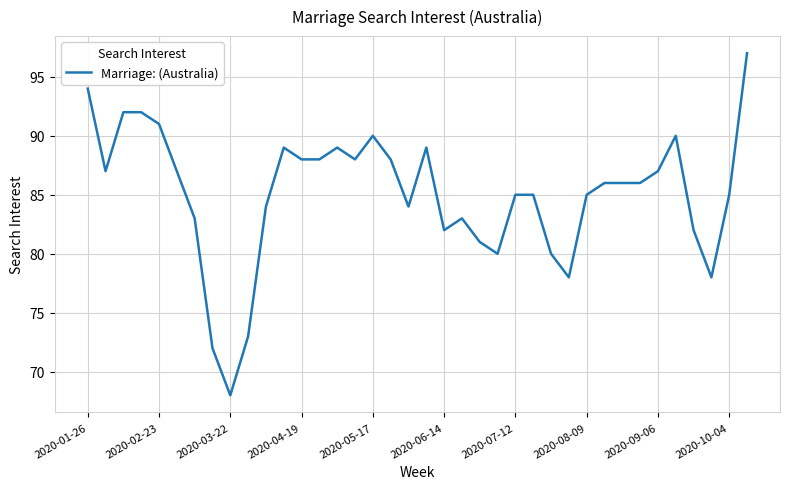

What is the difference between the maximum and minimum values?

29